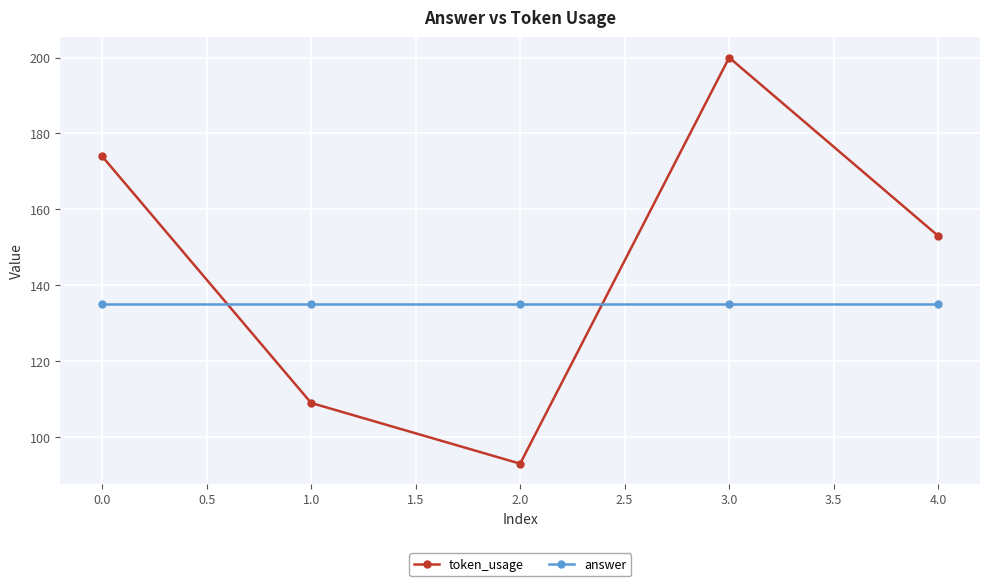

At which category does token_usage reach its first local valley?

2.0